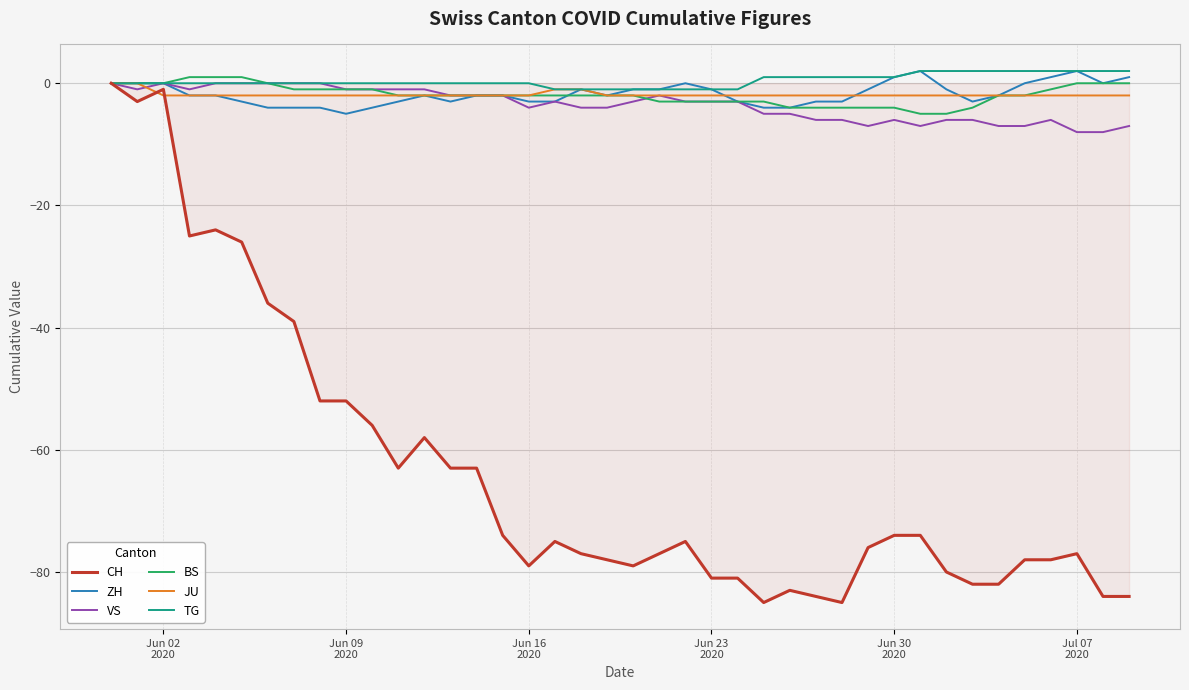

What is the smallest value displayed?

-85